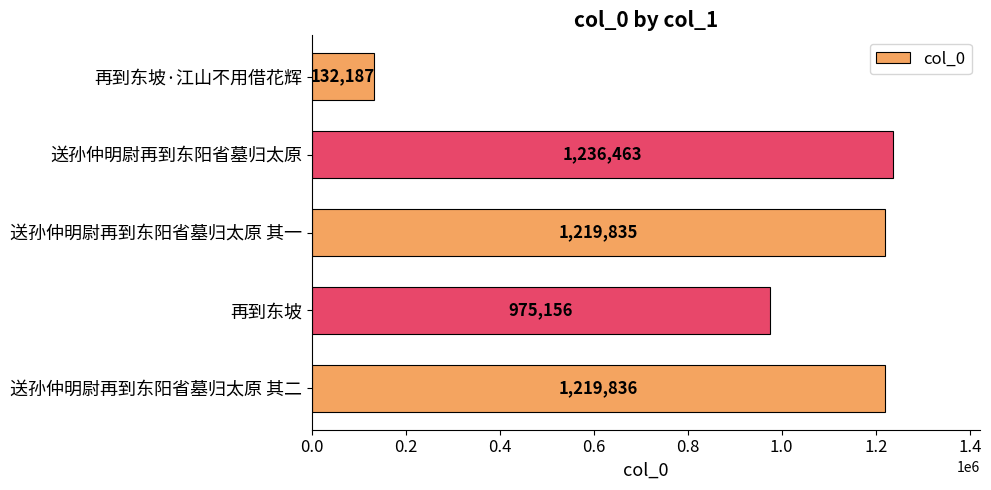

Approximately how many times larger is the value at 再到东坡 compared to 再到东坡·江山不用借花辉?

7.4